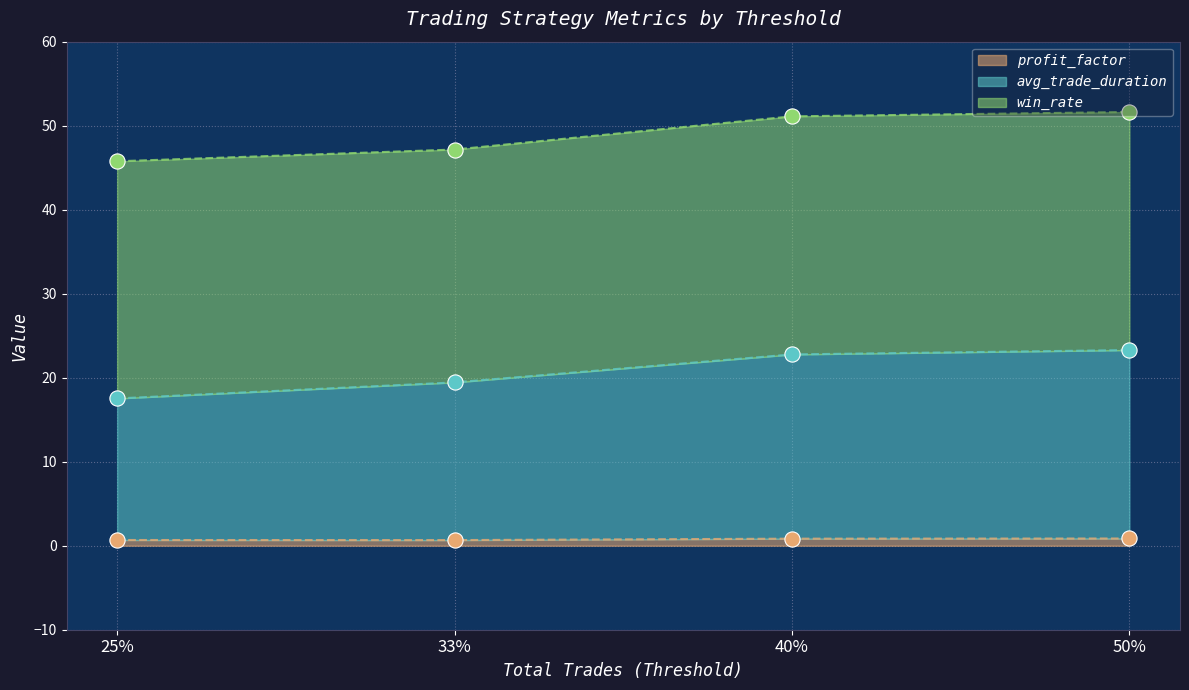

How many interior local valleys does the profit_factor series have?

1